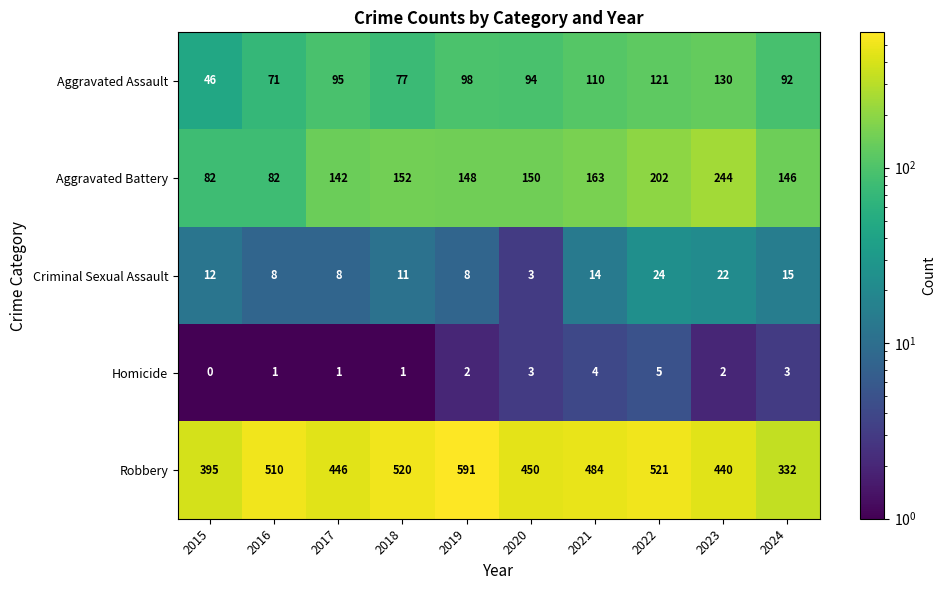

What is the minimum value shown in the chart?

0